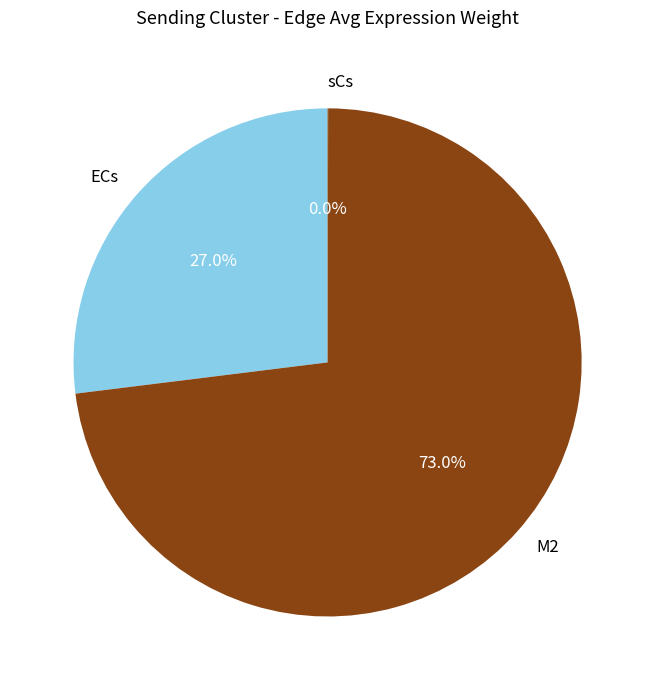

Do M2 and ECs together represent more than half of the pie?

Yes